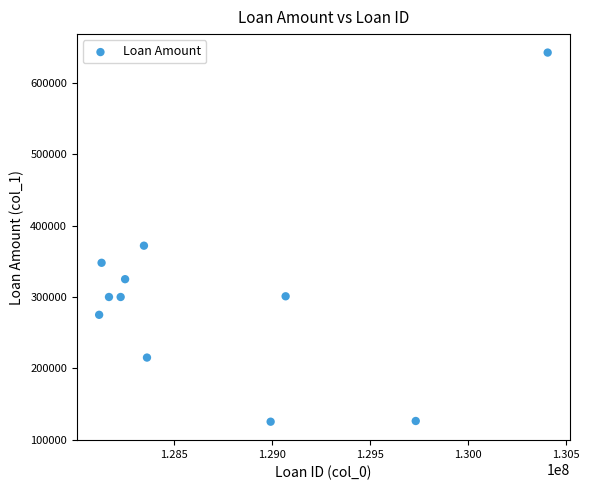

What is the average X value?

128711876